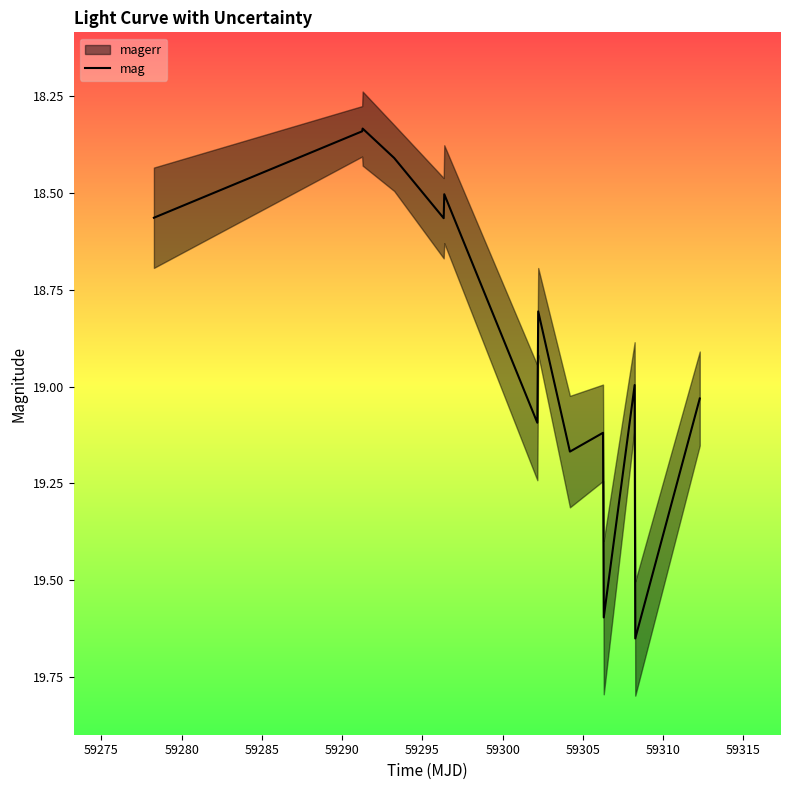

Count the number of categories in the chart.

14